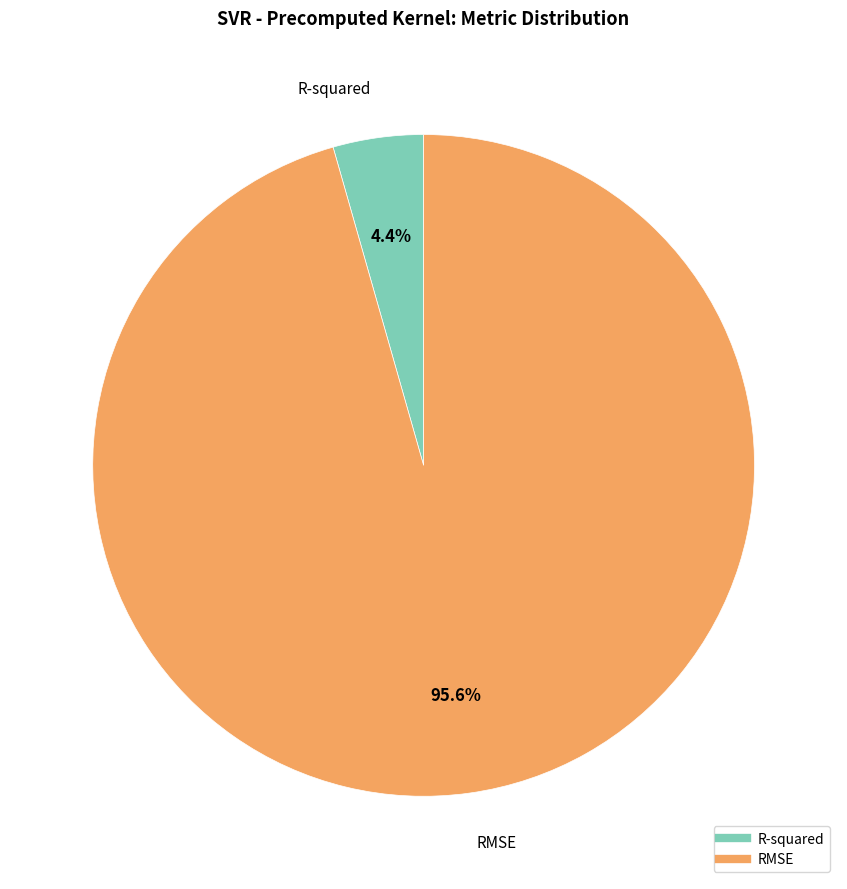

Which slice is the largest?

RMSE